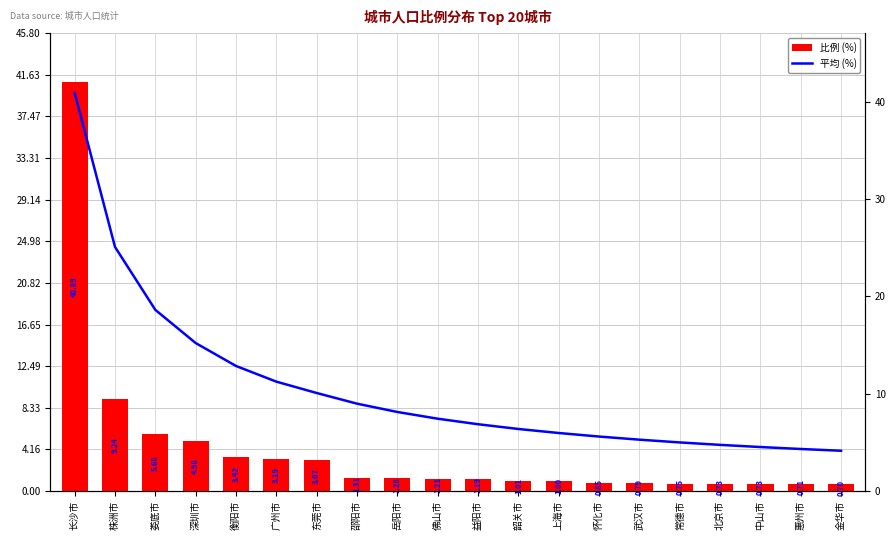

What position from the right is 娄底市?

18